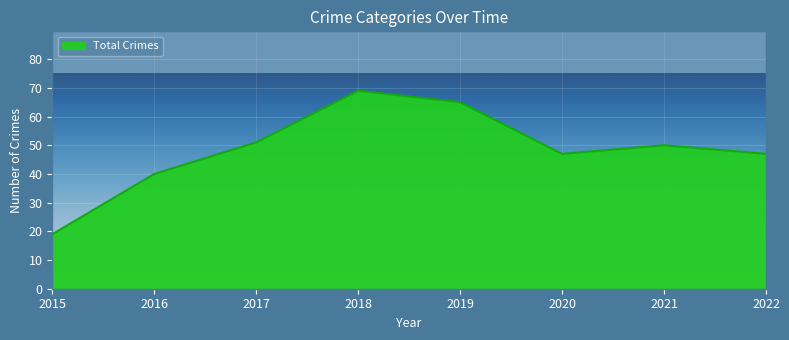

What is the sum of all values?

388